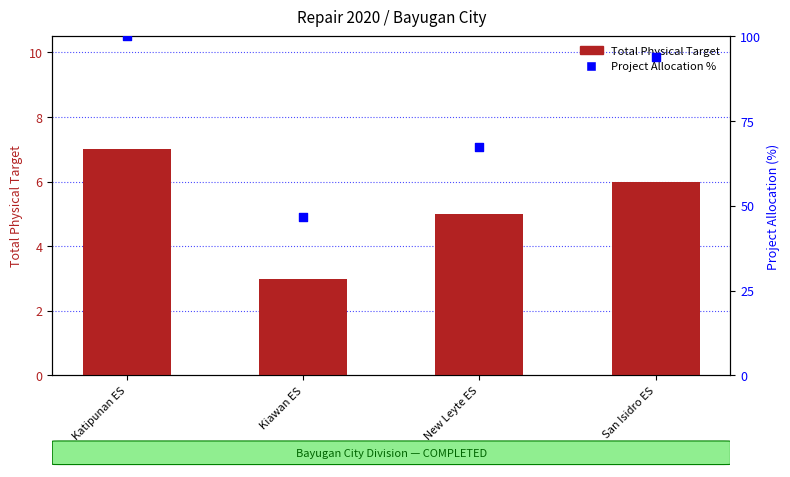

Which series reaches the maximum Y coordinate?

Project Allocation %